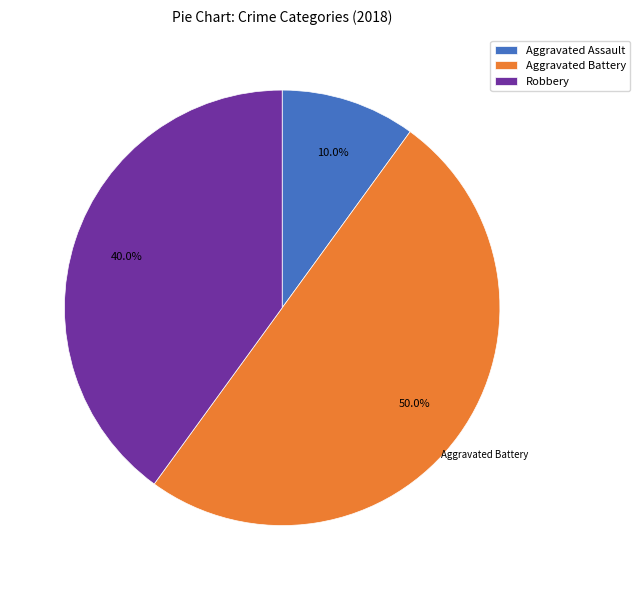

To the nearest percent, what is the average slice percentage?

33%